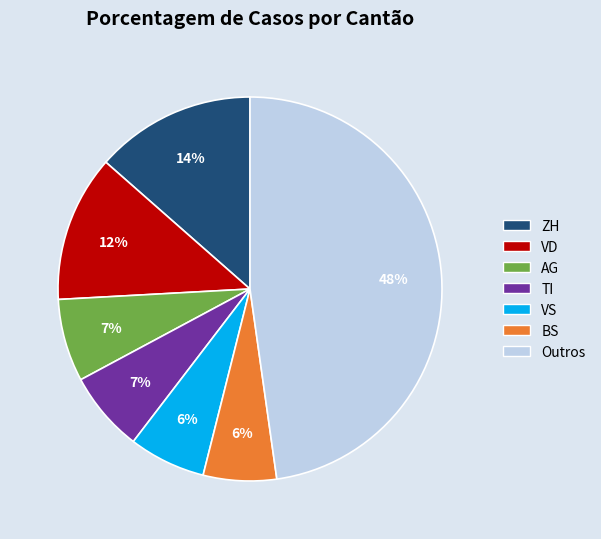

Does any single category account for the majority?

No